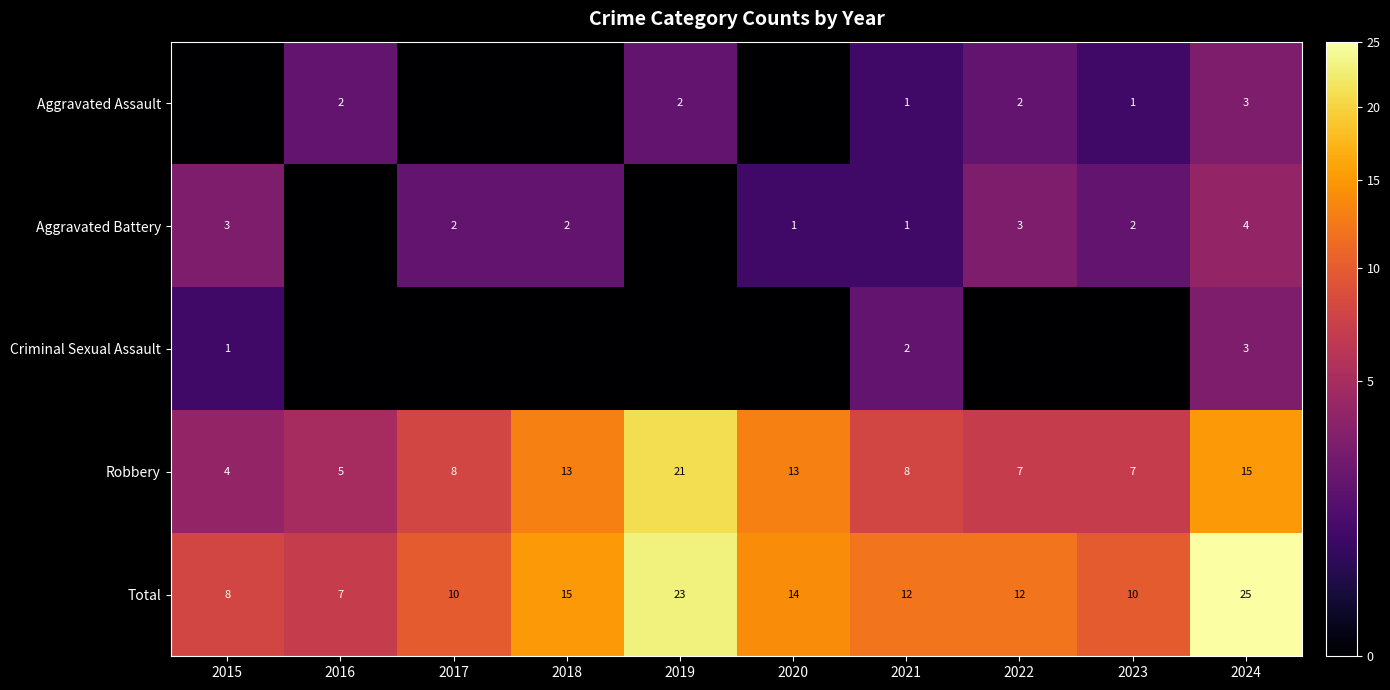

Is the value of Total at 2021 greater than the value of Aggravated Battery at 2017?

Yes